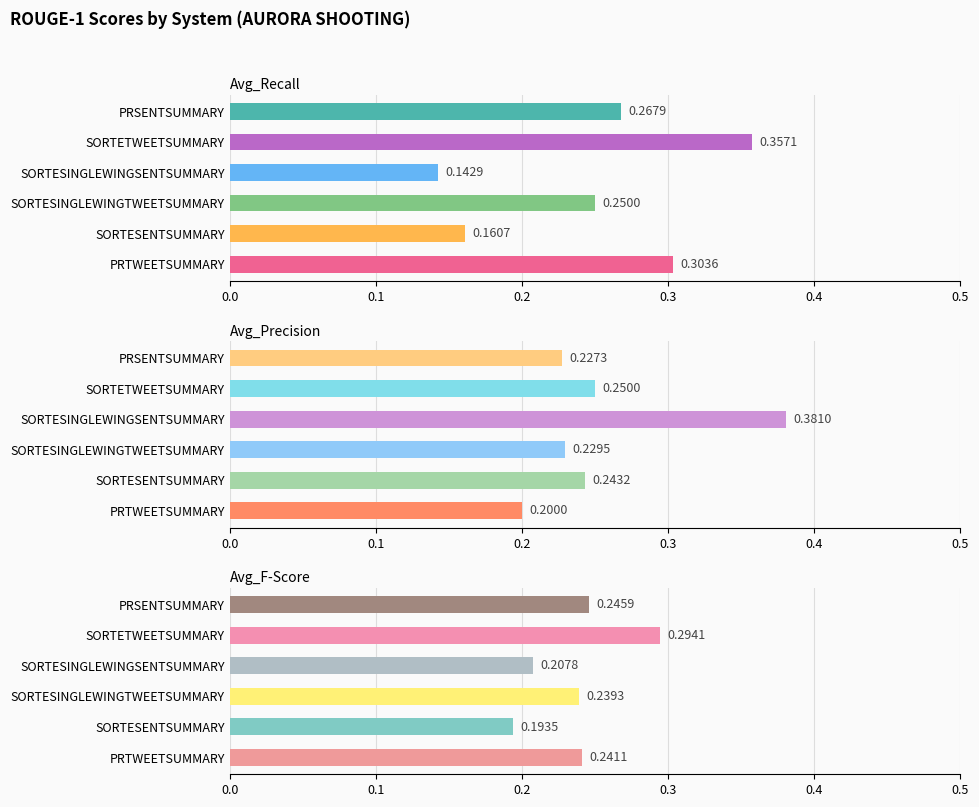

What is the value of the Avg_Recall bar at the 3rd from the left?

0.2